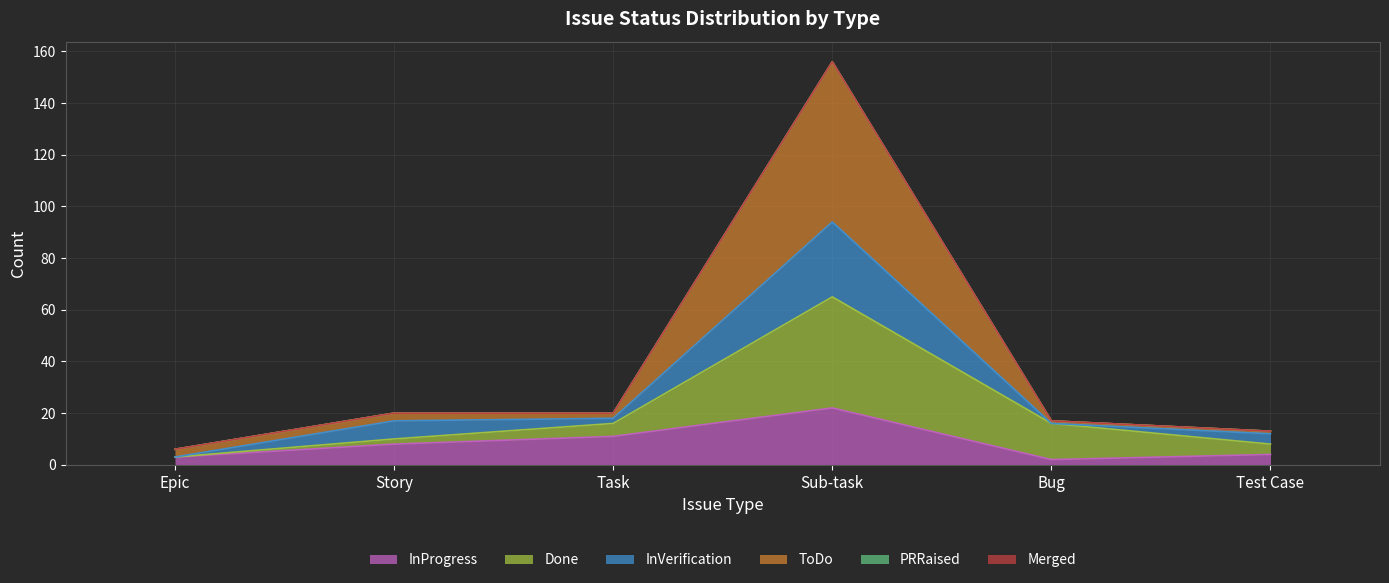

What is the difference between the maximum and minimum values in the InProgress series?

20